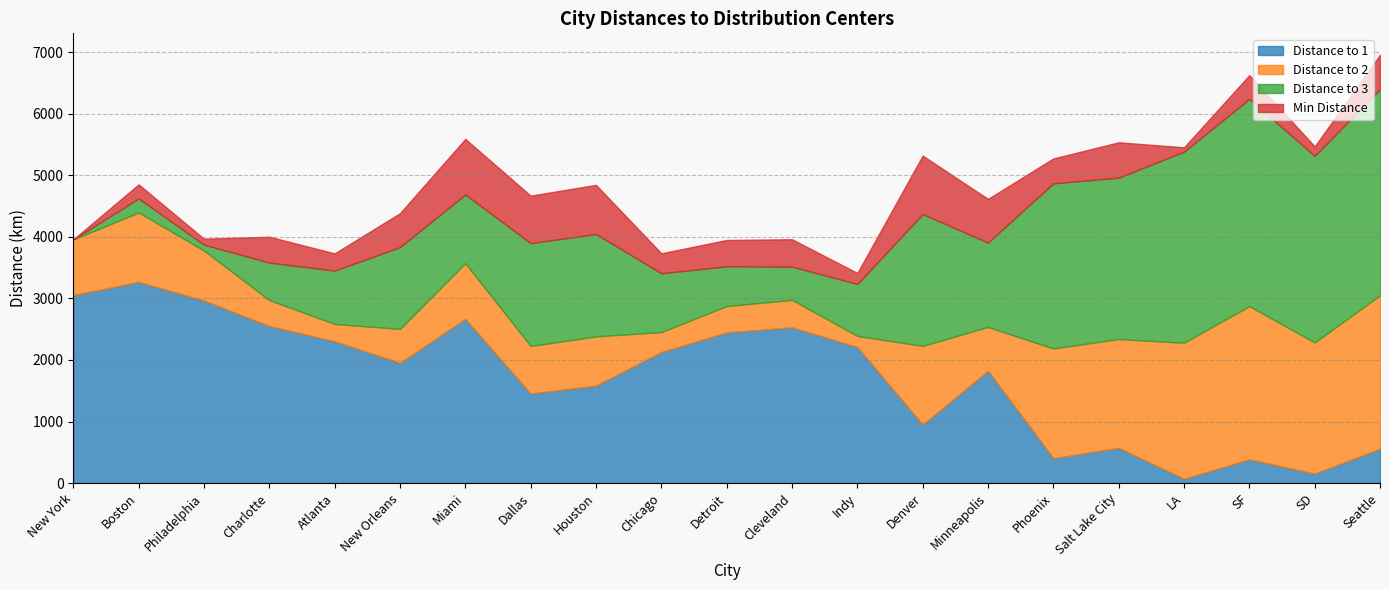

Which series has the largest total across all categories?

Distance to 1